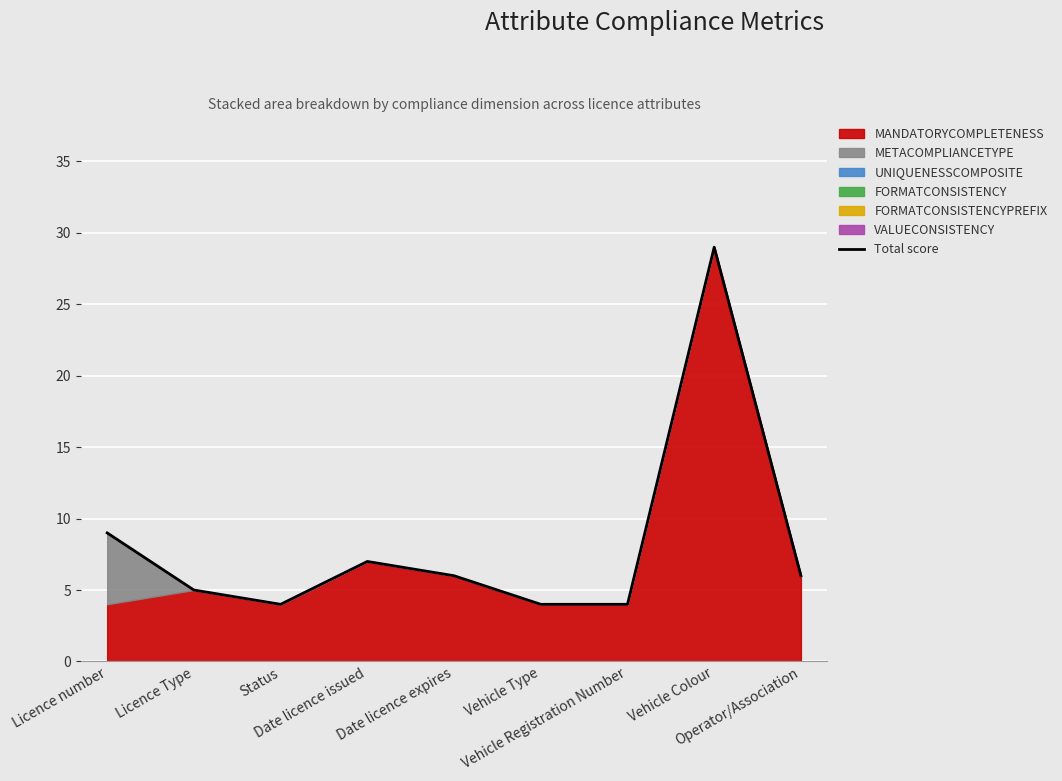

The chart shows a value of 6 at Status. True or false?

False